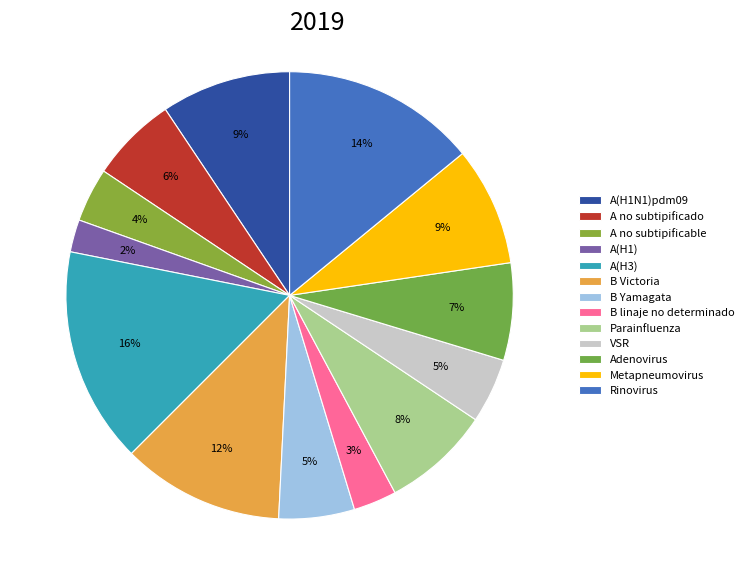

Count the number of slices in the pie.

13